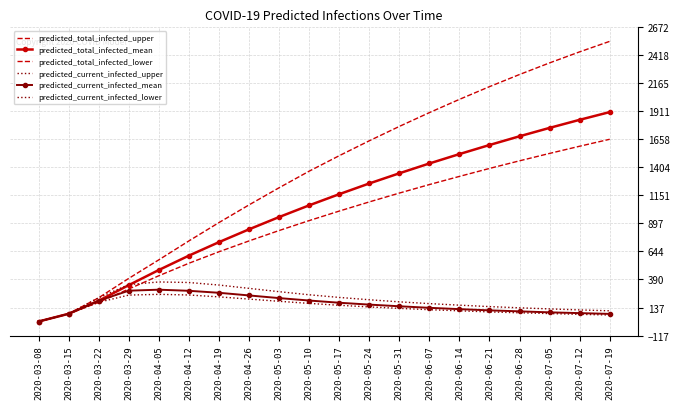

What is the sum of the predicted_total_infected_mean values at 2020-07-05 and 2020-03-29?

2101